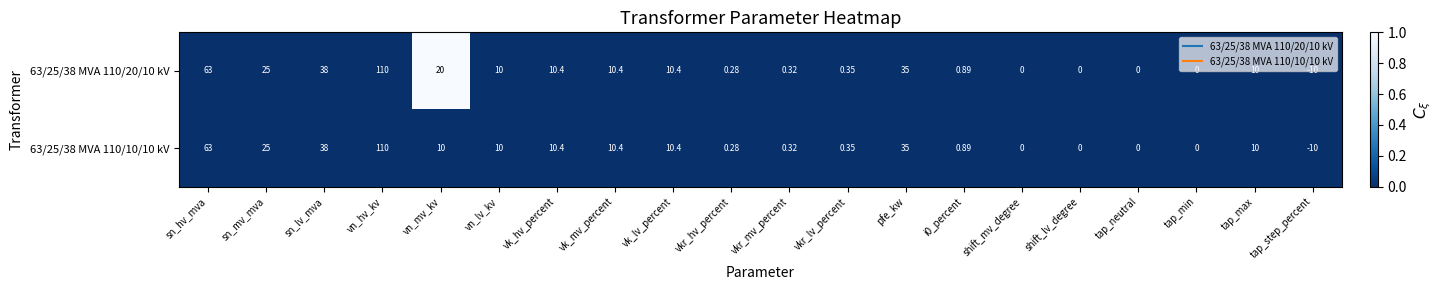

At which label does 63/25/38 MVA 110/10/10 kV reach its peak?

vn_hv_kv